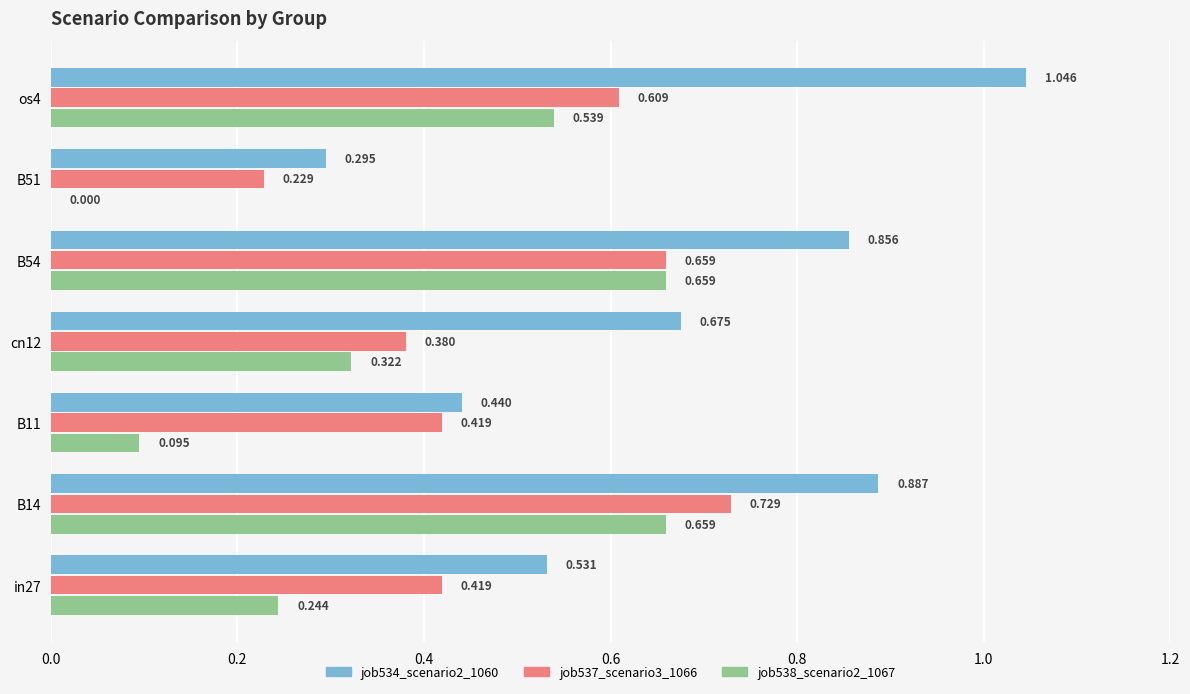

Is the value of job534_scenario2_1060 at os4 greater than the value of job537_scenario3_1066 at B14?

Yes